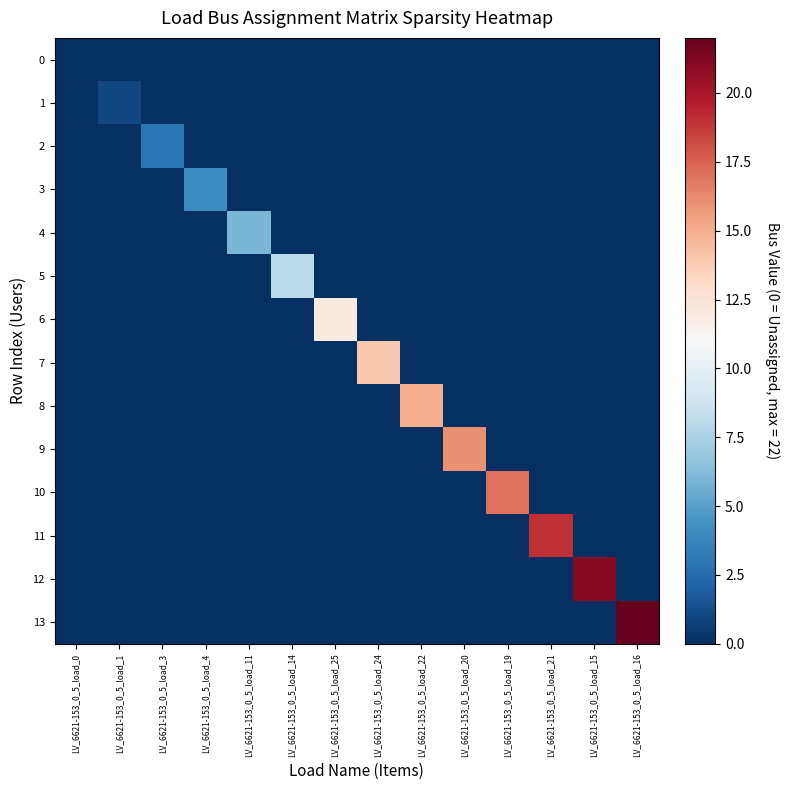

Reading left to right, transcribe all the data shown in this chart.

0: LV_6621-153_0_5_load_0=0	LV_6621-153_0_5_load_1=0	LV_6621-153_0_5_load_3=0	LV_6621-153_0_5_load_4=0	LV_6621-153_0_5_load_11=0	LV_6621-153_0_5_load_14=0	LV_6621-153_0_5_load_25=0	LV_6621-153_0_5_load_24=0	LV_6621-153_0_5_load_22=0	LV_6621-153_0_5_load_20=0	LV_6621-153_0_5_load_19=0	LV_6621-153_0_5_load_21=0	LV_6621-153_0_5_load_15=0	LV_6621-153_0_5_load_16=0
1: LV_6621-153_0_5_load_0=0	LV_6621-153_0_5_load_1=1	LV_6621-153_0_5_load_3=0	LV_6621-153_0_5_load_4=0	LV_6621-153_0_5_load_11=0	LV_6621-153_0_5_load_14=0	LV_6621-153_0_5_load_25=0	LV_6621-153_0_5_load_24=0	LV_6621-153_0_5_load_22=0	LV_6621-153_0_5_load_20=0	LV_6621-153_0_5_load_19=0	LV_6621-153_0_5_load_21=0	LV_6621-153_0_5_load_15=0	LV_6621-153_0_5_load_16=0
2: LV_6621-153_0_5_load_0=0	LV_6621-153_0_5_load_1=0	LV_6621-153_0_5_load_3=3	LV_6621-153_0_5_load_4=0	LV_6621-153_0_5_load_11=0	LV_6621-153_0_5_load_14=0	LV_6621-153_0_5_load_25=0	LV_6621-153_0_5_load_24=0	LV_6621-153_0_5_load_22=0	LV_6621-153_0_5_load_20=0	LV_6621-153_0_5_load_19=0	LV_6621-153_0_5_load_21=0	LV_6621-153_0_5_load_15=0	LV_6621-153_0_5_load_16=0
3: LV_6621-153_0_5_load_0=0	LV_6621-153_0_5_load_1=0	LV_6621-153_0_5_load_3=0	LV_6621-153_0_5_load_4=4	LV_6621-153_0_5_load_11=0	LV_6621-153_0_5_load_14=0	LV_6621-153_0_5_load_25=0	LV_6621-153_0_5_load_24=0	LV_6621-153_0_5_load_22=0	LV_6621-153_0_5_load_20=0	LV_6621-153_0_5_load_19=0	LV_6621-153_0_5_load_21=0	LV_6621-153_0_5_load_15=0	LV_6621-153_0_5_load_16=0
4: LV_6621-153_0_5_load_0=0	LV_6621-153_0_5_load_1=0	LV_6621-153_0_5_load_3=0	LV_6621-153_0_5_load_4=0	LV_6621-153_0_5_load_11=6	LV_6621-153_0_5_load_14=0	LV_6621-153_0_5_load_25=0	LV_6621-153_0_5_load_24=0	LV_6621-153_0_5_load_22=0	LV_6621-153_0_5_load_20=0	LV_6621-153_0_5_load_19=0	LV_6621-153_0_5_load_21=0	LV_6621-153_0_5_load_15=0	LV_6621-153_0_5_load_16=0
5: LV_6621-153_0_5_load_0=0	LV_6621-153_0_5_load_1=0	LV_6621-153_0_5_load_3=0	LV_6621-153_0_5_load_4=0	LV_6621-153_0_5_load_11=0	LV_6621-153_0_5_load_14=8	LV_6621-153_0_5_load_25=0	LV_6621-153_0_5_load_24=0	LV_6621-153_0_5_load_22=0	LV_6621-153_0_5_load_20=0	LV_6621-153_0_5_load_19=0	LV_6621-153_0_5_load_21=0	LV_6621-153_0_5_load_15=0	LV_6621-153_0_5_load_16=0
6: LV_6621-153_0_5_load_0=0	LV_6621-153_0_5_load_1=0	LV_6621-153_0_5_load_3=0	LV_6621-153_0_5_load_4=0	LV_6621-153_0_5_load_11=0	LV_6621-153_0_5_load_14=0	LV_6621-153_0_5_load_25=12	LV_6621-153_0_5_load_24=0	LV_6621-153_0_5_load_22=0	LV_6621-153_0_5_load_20=0	LV_6621-153_0_5_load_19=0	LV_6621-153_0_5_load_21=0	LV_6621-153_0_5_load_15=0	LV_6621-153_0_5_load_16=0
7: LV_6621-153_0_5_load_0=0	LV_6621-153_0_5_load_1=0	LV_6621-153_0_5_load_3=0	LV_6621-153_0_5_load_4=0	LV_6621-153_0_5_load_11=0	LV_6621-153_0_5_load_14=0	LV_6621-153_0_5_load_25=0	LV_6621-153_0_5_load_24=14	LV_6621-153_0_5_load_22=0	LV_6621-153_0_5_load_20=0	LV_6621-153_0_5_load_19=0	LV_6621-153_0_5_load_21=0	LV_6621-153_0_5_load_15=0	LV_6621-153_0_5_load_16=0
8: LV_6621-153_0_5_load_0=0	LV_6621-153_0_5_load_1=0	LV_6621-153_0_5_load_3=0	LV_6621-153_0_5_load_4=0	LV_6621-153_0_5_load_11=0	LV_6621-153_0_5_load_14=0	LV_6621-153_0_5_load_25=0	LV_6621-153_0_5_load_24=0	LV_6621-153_0_5_load_22=15	LV_6621-153_0_5_load_20=0	LV_6621-153_0_5_load_19=0	LV_6621-153_0_5_load_21=0	LV_6621-153_0_5_load_15=0	LV_6621-153_0_5_load_16=0
9: LV_6621-153_0_5_load_0=0	LV_6621-153_0_5_load_1=0	LV_6621-153_0_5_load_3=0	LV_6621-153_0_5_load_4=0	LV_6621-153_0_5_load_11=0	LV_6621-153_0_5_load_14=0	LV_6621-153_0_5_load_25=0	LV_6621-153_0_5_load_24=0	LV_6621-153_0_5_load_22=0	LV_6621-153_0_5_load_20=16	LV_6621-153_0_5_load_19=0	LV_6621-153_0_5_load_21=0	LV_6621-153_0_5_load_15=0	LV_6621-153_0_5_load_16=0
10: LV_6621-153_0_5_load_0=0	LV_6621-153_0_5_load_1=0	LV_6621-153_0_5_load_3=0	LV_6621-153_0_5_load_4=0	LV_6621-153_0_5_load_11=0	LV_6621-153_0_5_load_14=0	LV_6621-153_0_5_load_25=0	LV_6621-153_0_5_load_24=0	LV_6621-153_0_5_load_22=0	LV_6621-153_0_5_load_20=0	LV_6621-153_0_5_load_19=17	LV_6621-153_0_5_load_21=0	LV_6621-153_0_5_load_15=0	LV_6621-153_0_5_load_16=0
11: LV_6621-153_0_5_load_0=0	LV_6621-153_0_5_load_1=0	LV_6621-153_0_5_load_3=0	LV_6621-153_0_5_load_4=0	LV_6621-153_0_5_load_11=0	LV_6621-153_0_5_load_14=0	LV_6621-153_0_5_load_25=0	LV_6621-153_0_5_load_24=0	LV_6621-153_0_5_load_22=0	LV_6621-153_0_5_load_20=0	LV_6621-153_0_5_load_19=0	LV_6621-153_0_5_load_21=19	LV_6621-153_0_5_load_15=0	LV_6621-153_0_5_load_16=0
12: LV_6621-153_0_5_load_0=0	LV_6621-153_0_5_load_1=0	LV_6621-153_0_5_load_3=0	LV_6621-153_0_5_load_4=0	LV_6621-153_0_5_load_11=0	LV_6621-153_0_5_load_14=0	LV_6621-153_0_5_load_25=0	LV_6621-153_0_5_load_24=0	LV_6621-153_0_5_load_22=0	LV_6621-153_0_5_load_20=0	LV_6621-153_0_5_load_19=0	LV_6621-153_0_5_load_21=0	LV_6621-153_0_5_load_15=21	LV_6621-153_0_5_load_16=0
13: LV_6621-153_0_5_load_0=0	LV_6621-153_0_5_load_1=0	LV_6621-153_0_5_load_3=0	LV_6621-153_0_5_load_4=0	LV_6621-153_0_5_load_11=0	LV_6621-153_0_5_load_14=0	LV_6621-153_0_5_load_25=0	LV_6621-153_0_5_load_24=0	LV_6621-153_0_5_load_22=0	LV_6621-153_0_5_load_20=0	LV_6621-153_0_5_load_19=0	LV_6621-153_0_5_load_21=0	LV_6621-153_0_5_load_15=0	LV_6621-153_0_5_load_16=22